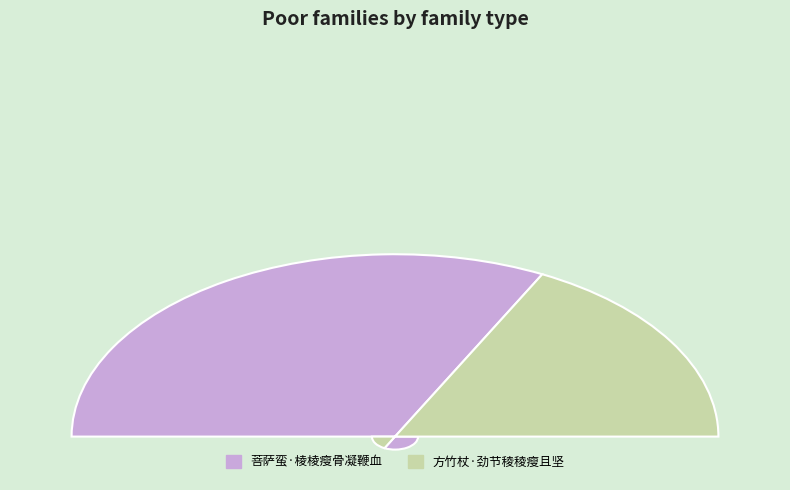

Count the number of slices in the pie.

2